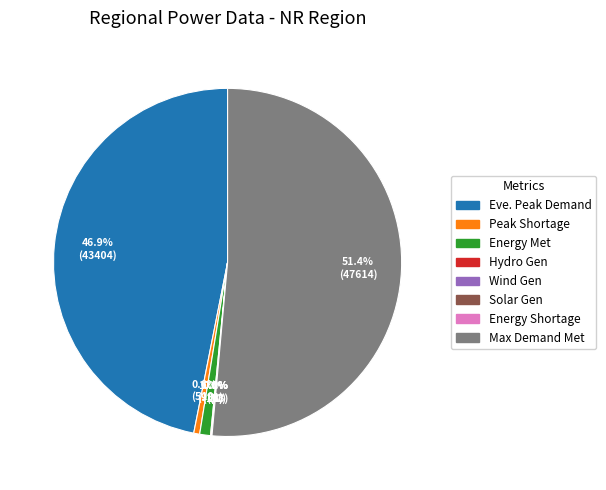

Is there a majority slice in this chart?

Yes